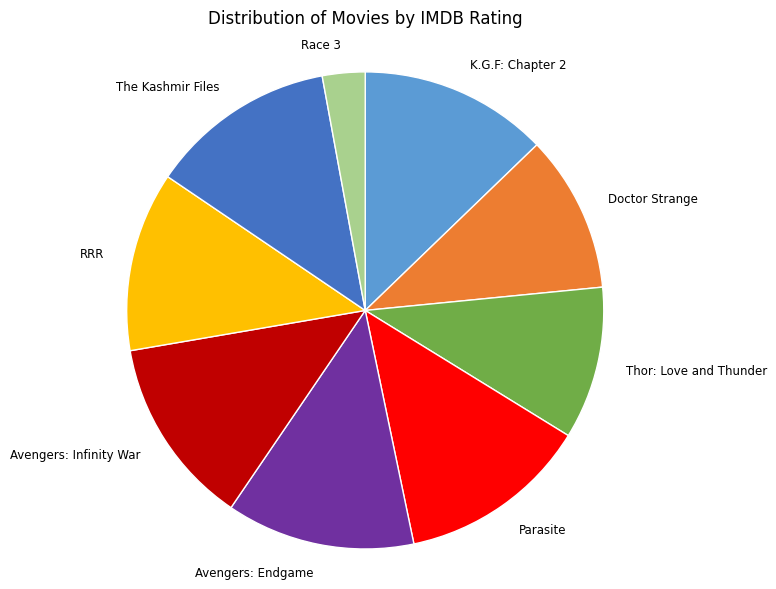

Is the sum of The Kashmir Files and Race 3 greater than half?

No